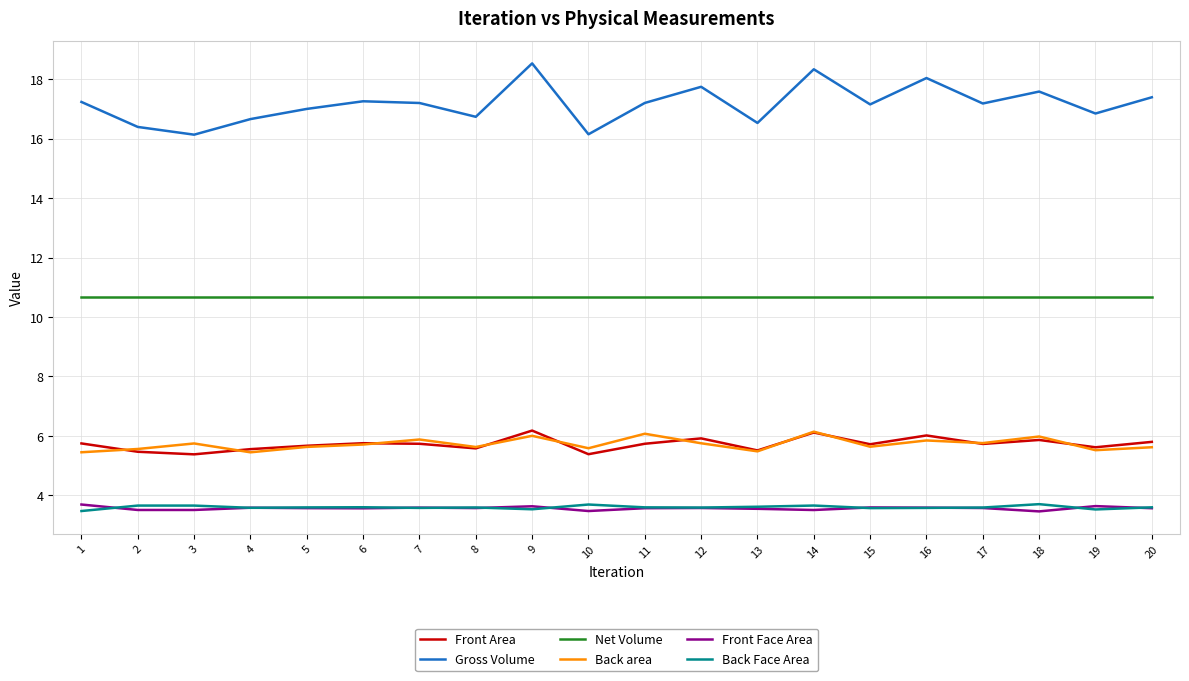

Which series has the largest total across all categories?

Gross Volume